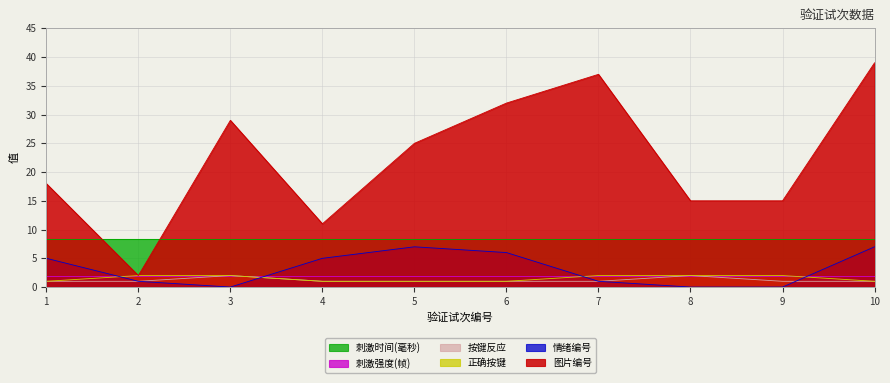

What is the maximum value shown in the chart?

39.0